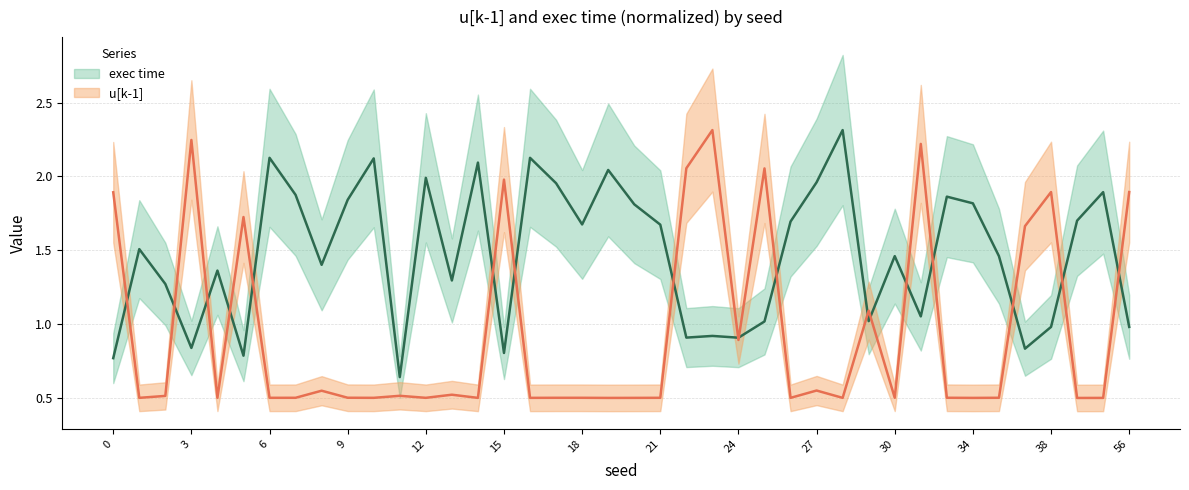

At 28, list the series in order from largest to smallest.

exec time, u[k-1]